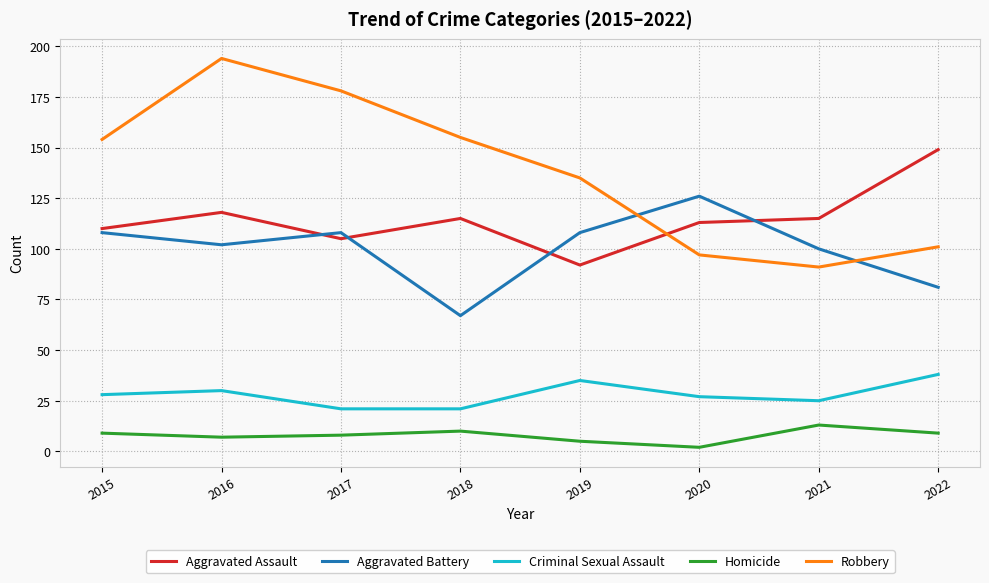

True or false: Robbery has a value of 170 at 2022.

False